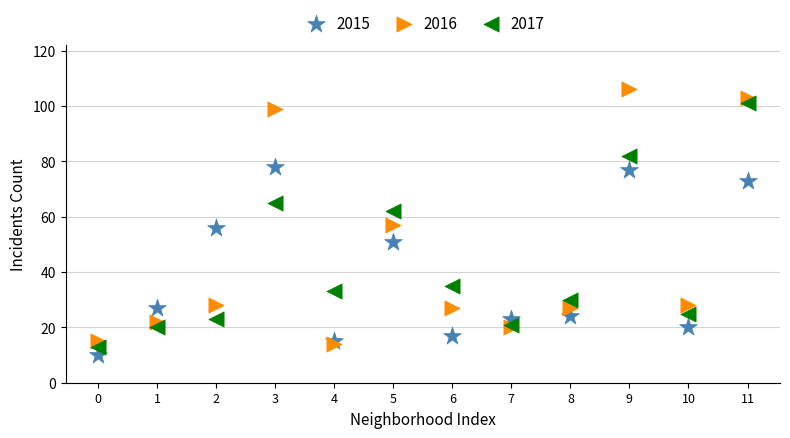

In the 2015 series, what Y value is closest to 44?

51